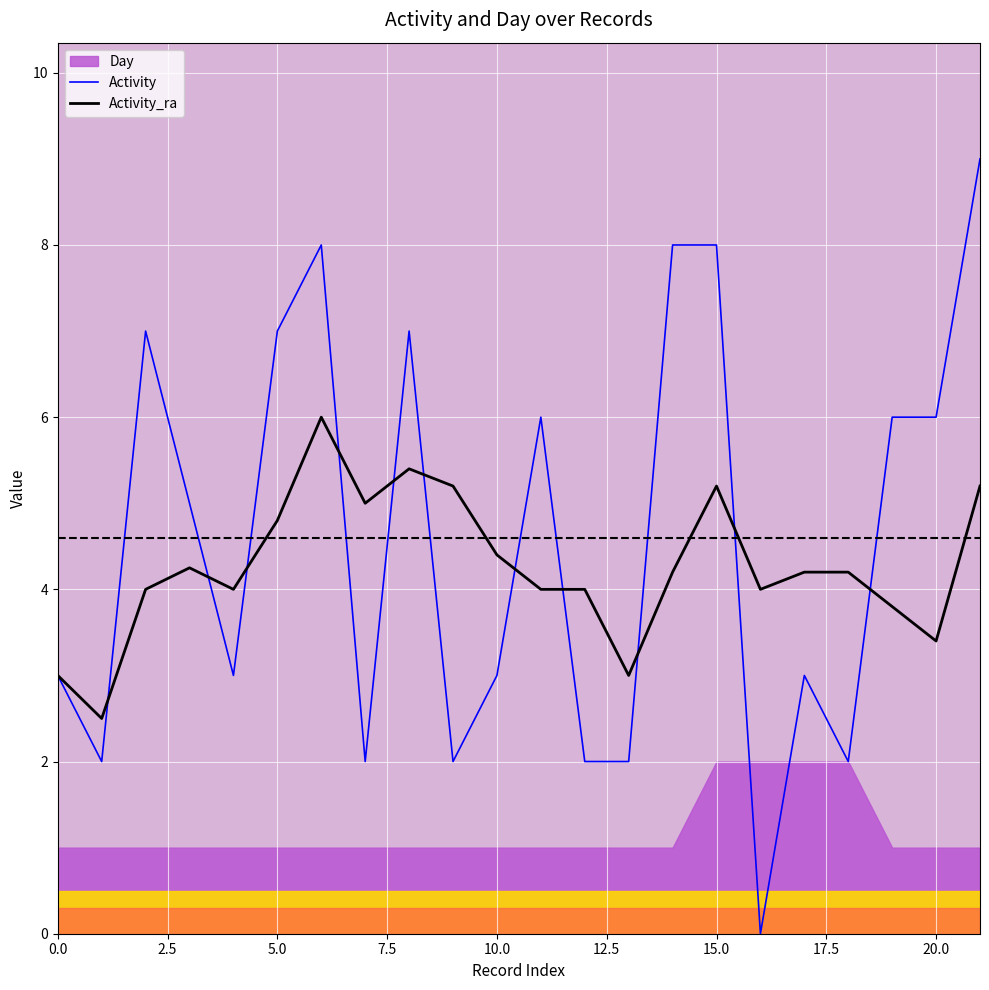

What is the approximate value of Activity at 5.0?

7.0